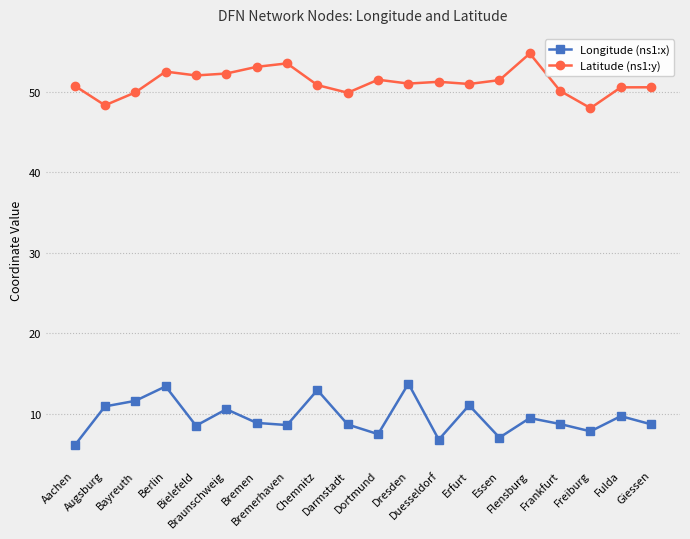

What is the value of the Longitude (ns1:x) point at the 6th from the left?

10.6